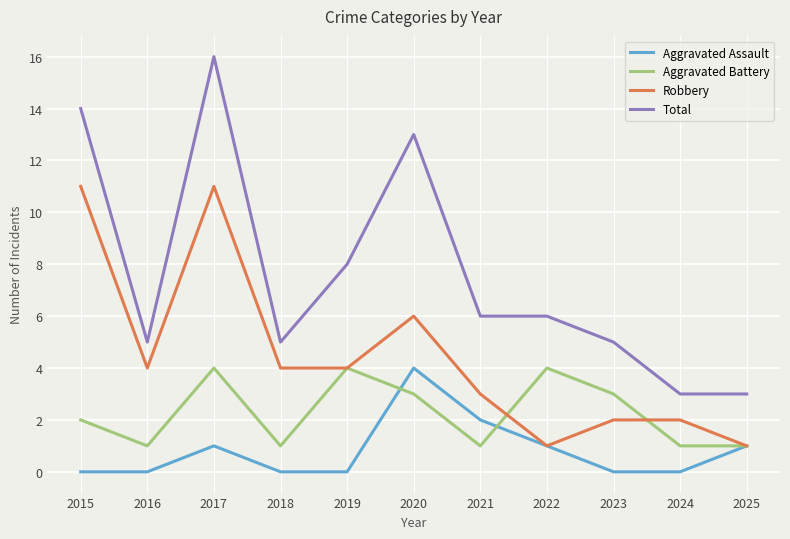

Read the Total value at 2022.

6